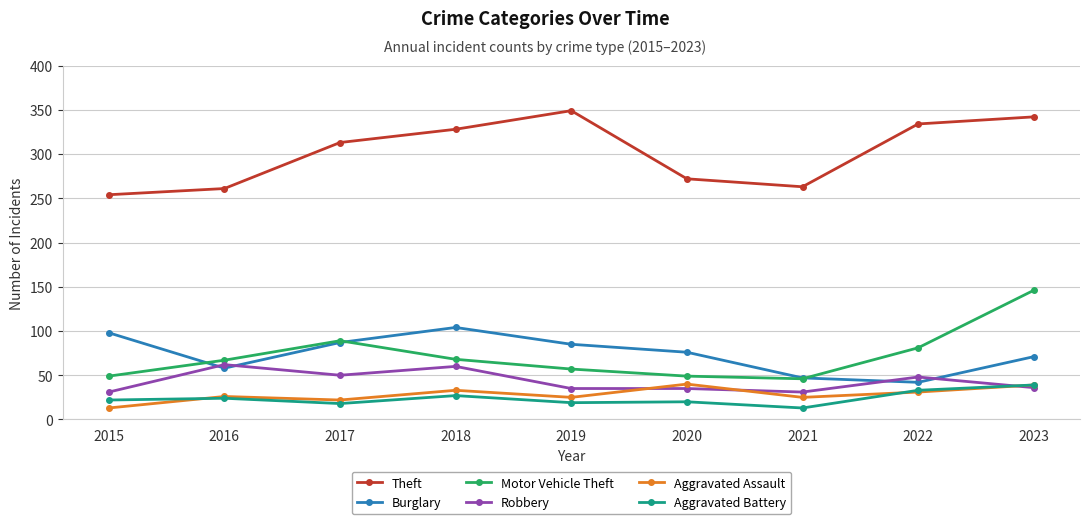

The value of Aggravated Battery at 2021 is 13. True or false?

True